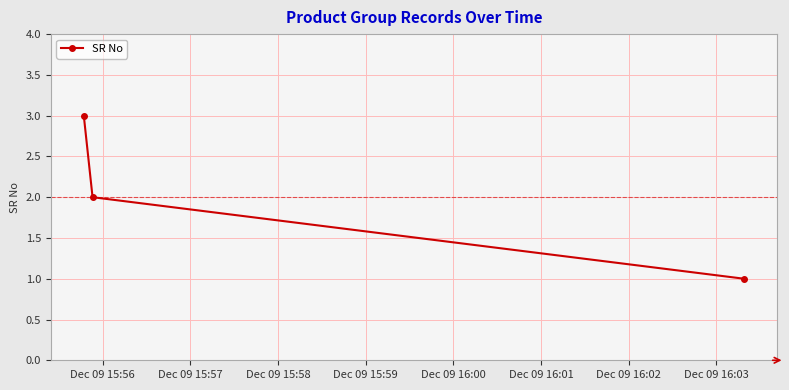

What is the sum of all values?

6